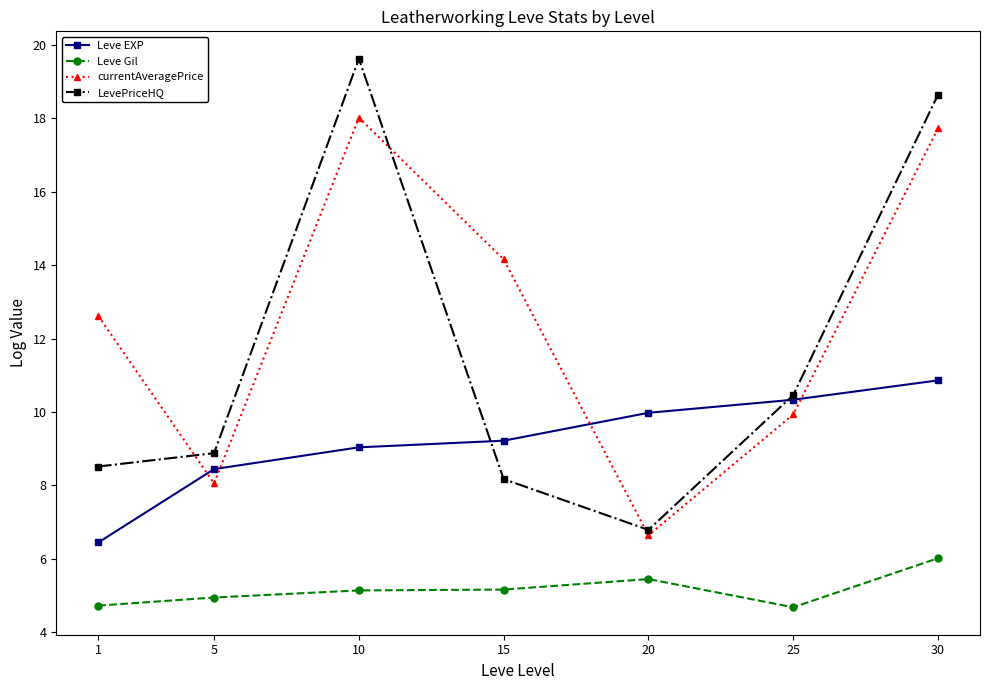

What value does the Leve EXP series have at 5?

8.4